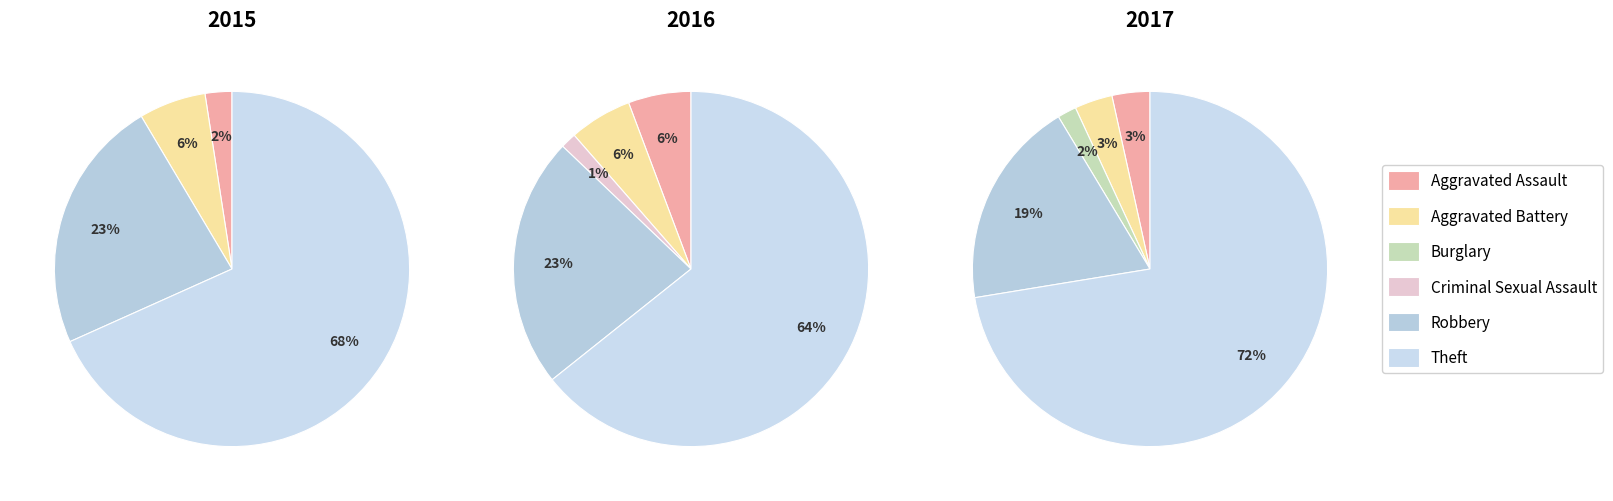

How many slices are in this pie chart?

6